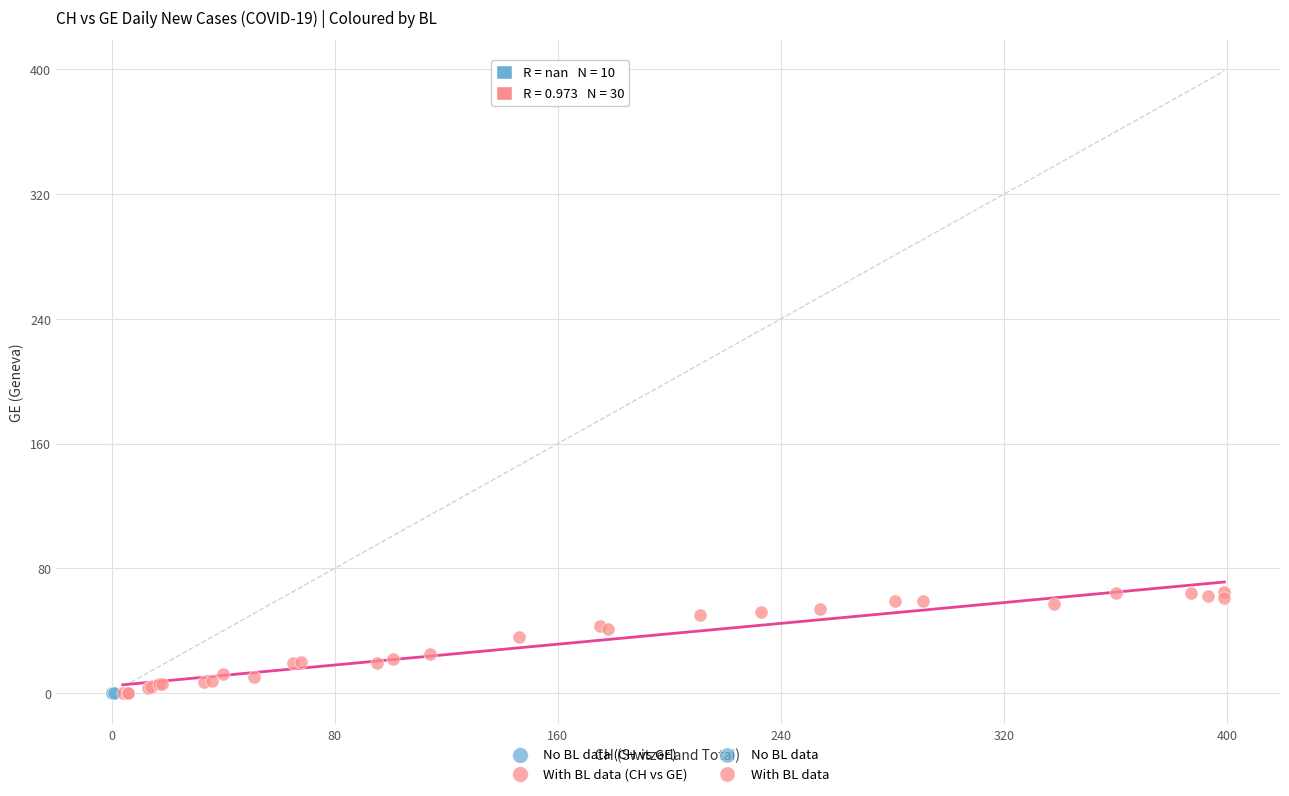

Which series reaches the maximum Y coordinate?

With BL data (CH vs GE)